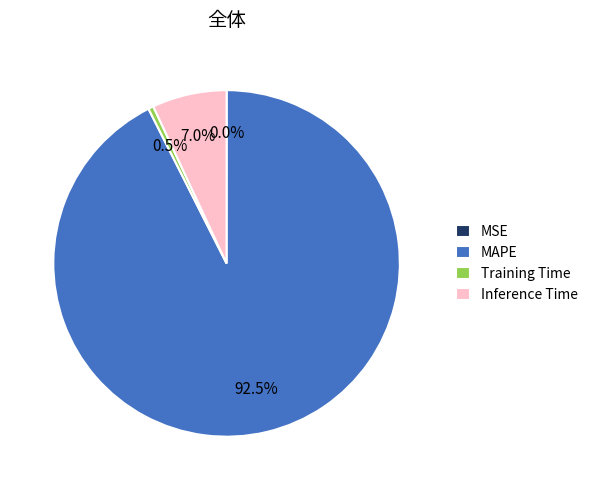

What is the largest slice in the pie chart?

MAPE